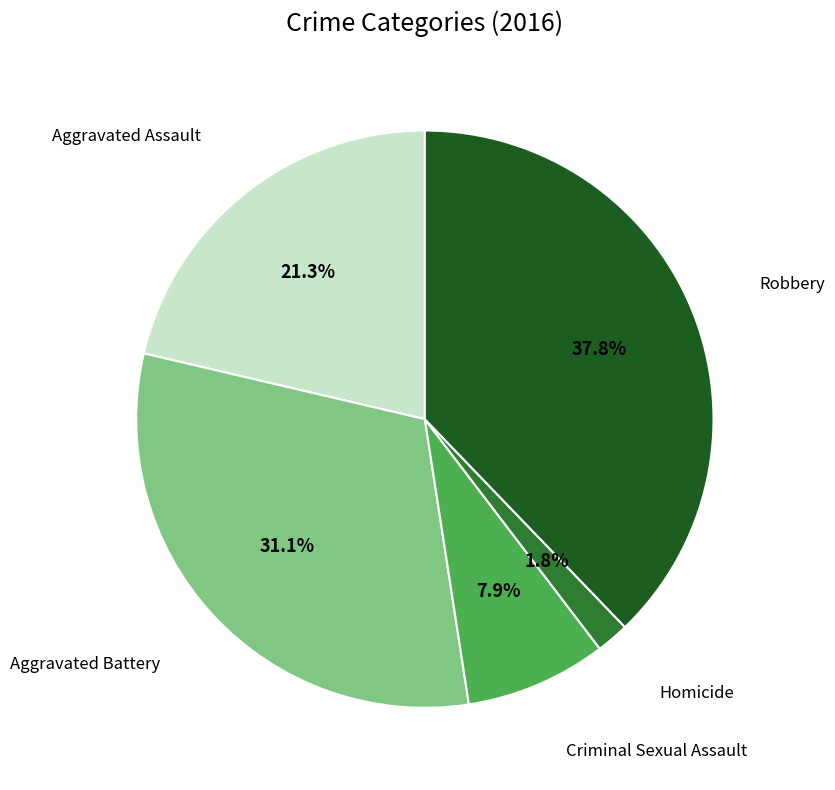

Does any single category account for the majority?

No